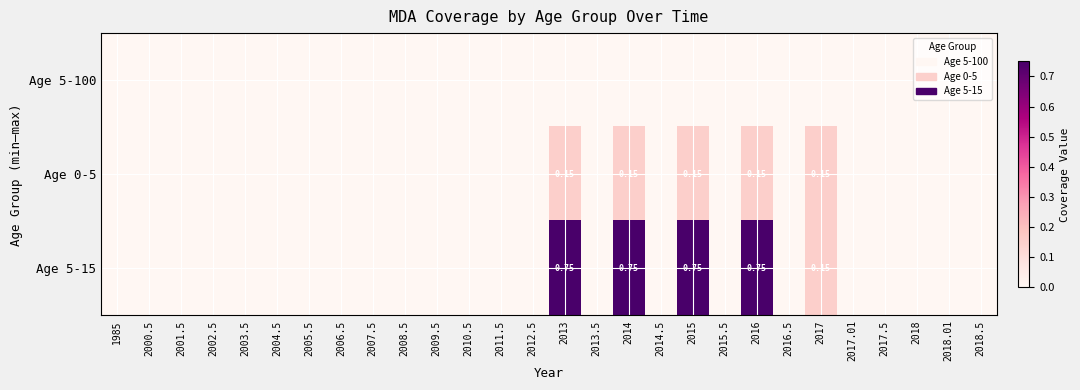

True or false: Age 0-5 has a value of -0.1 at 2010.5.

False